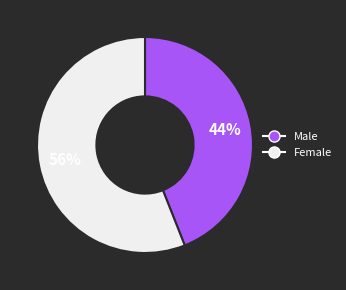

Does any single category account for the majority?

Yes